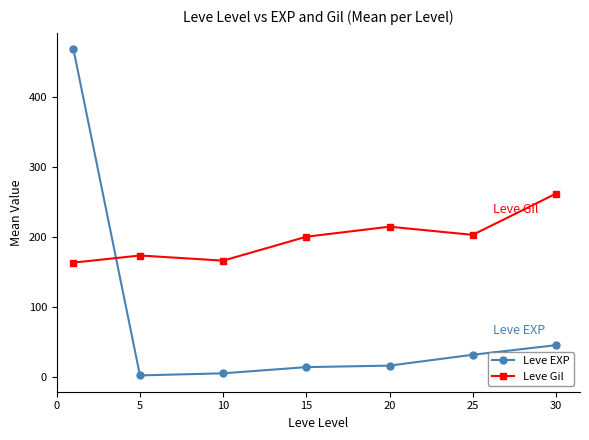

Reading left to right, extract all data points from this chart.

Leve EXP: 468.5	2.3	5.3	14.2	16.3	31.8	45.5
Leve Gil: 163.5	173.7	166.3	200.5	214.8	203.2	262.0